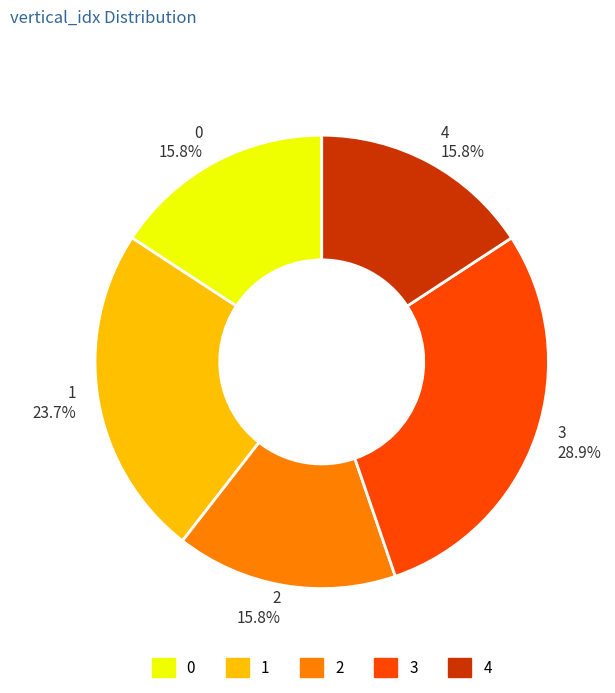

What percentage is the 1 slice, to the nearest percent?

24%